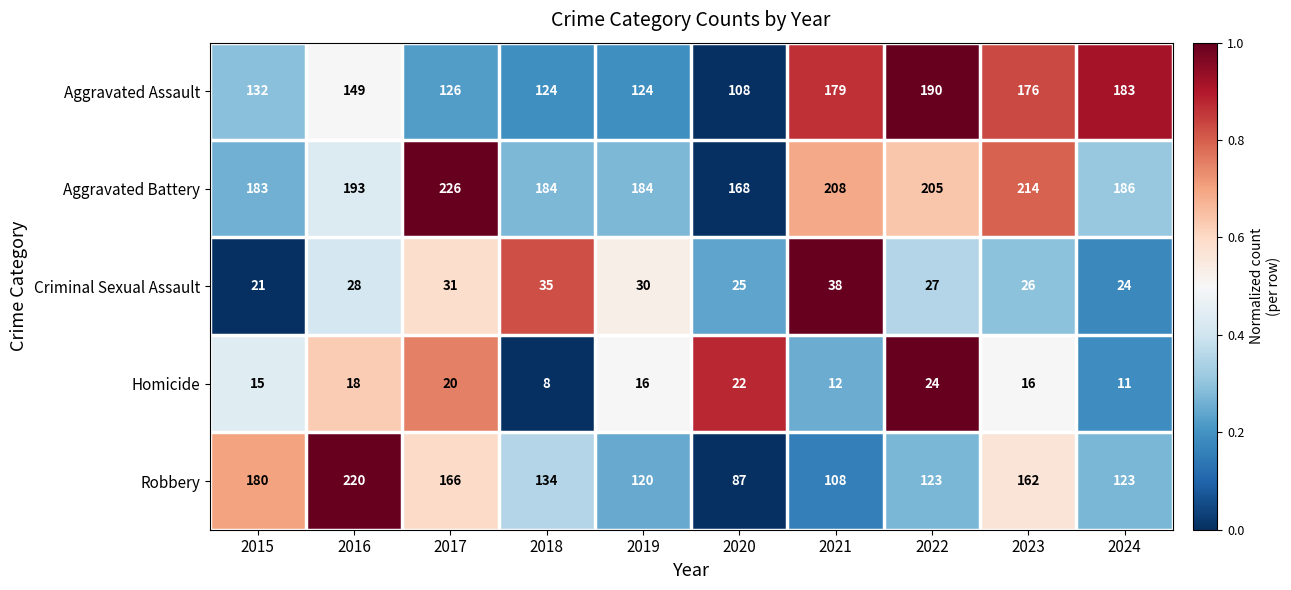

List the series in order of their peak value, highest first.

Aggravated Battery, Robbery, Aggravated Assault, Criminal Sexual Assault, Homicide